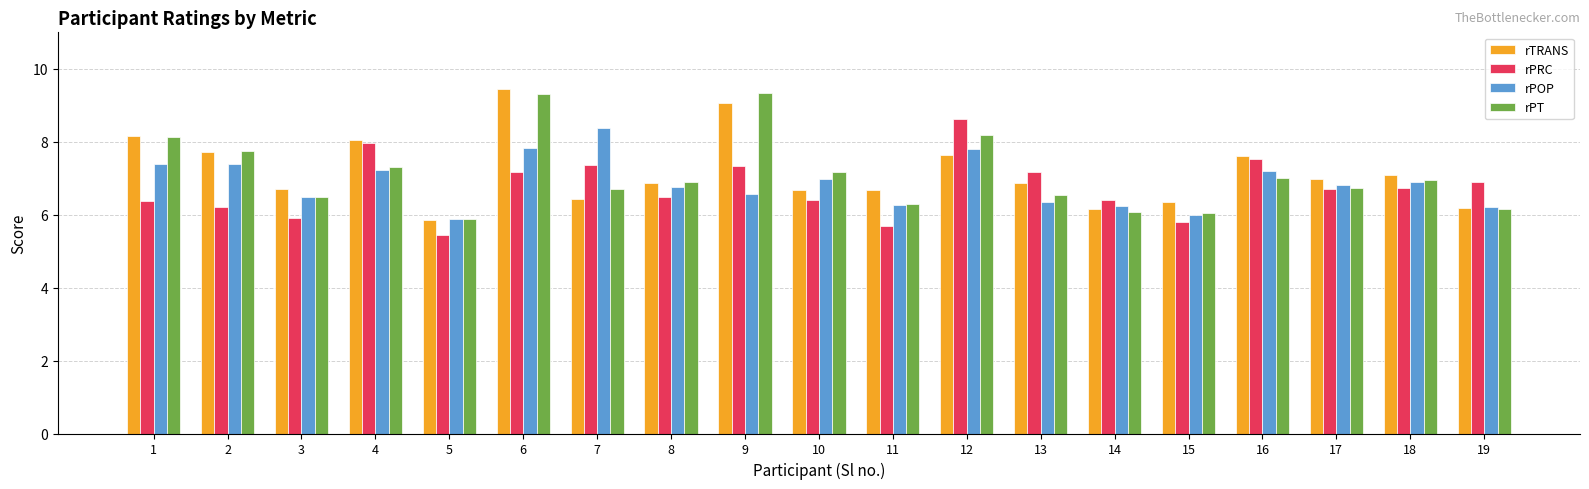

True or false: rPT has a value of 13.5 at 6.

False